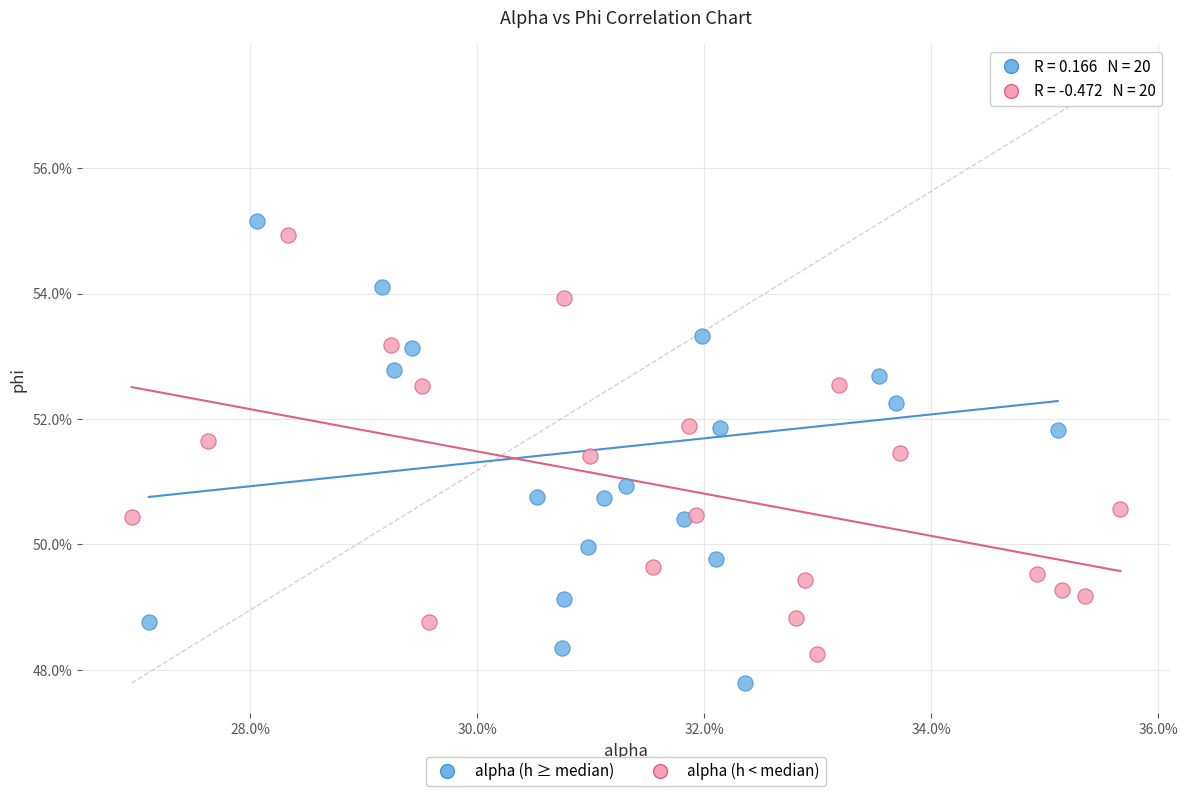

Which series reaches the maximum Y coordinate?

alpha (h ≥ median)